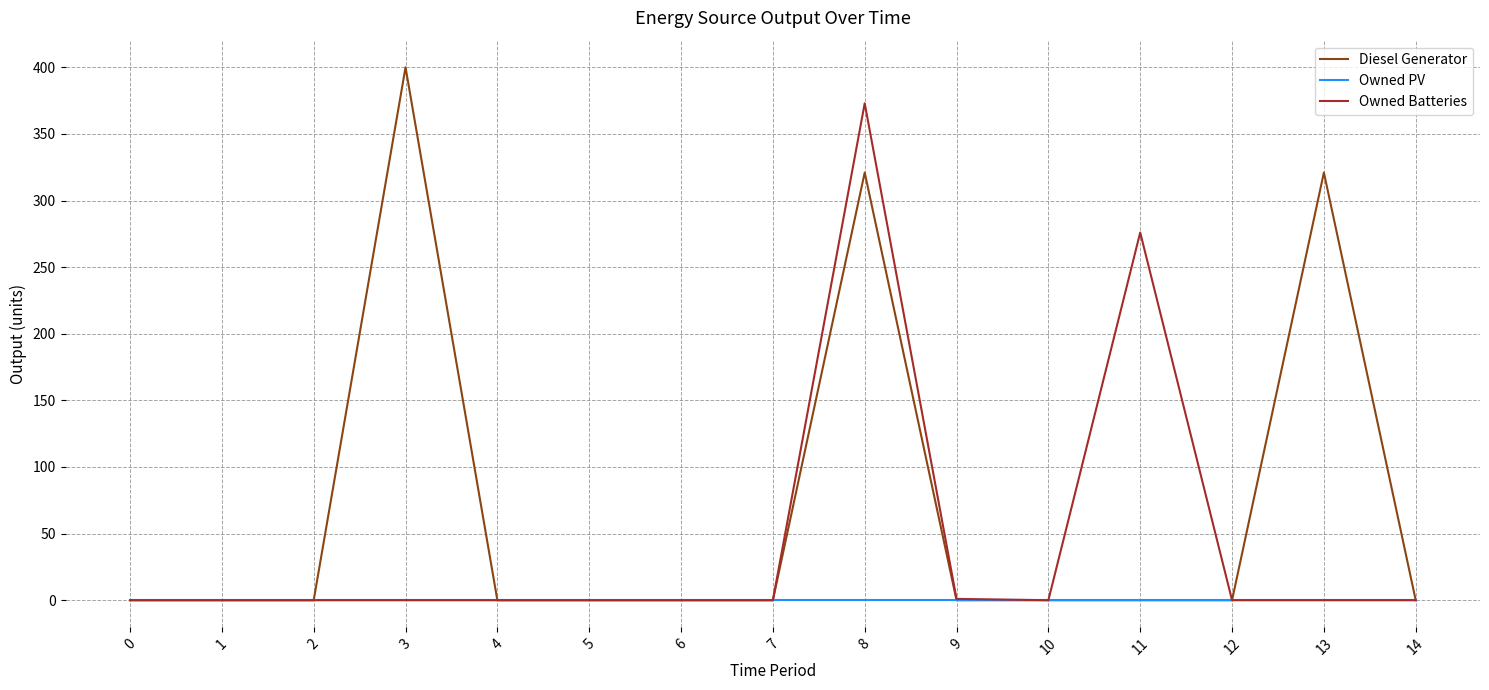

Which series has the largest range (max minus min)?

Diesel Generator